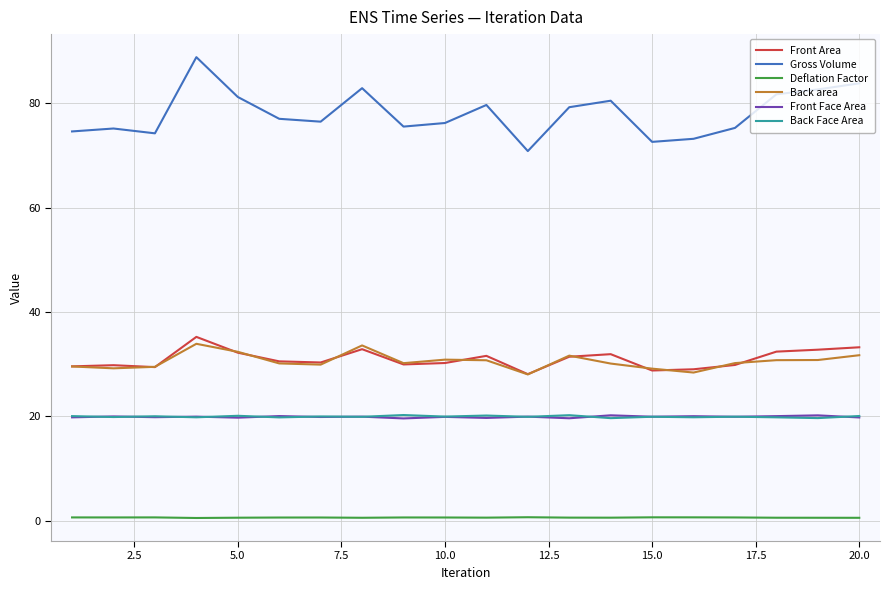

Which series has the largest total across all categories?

Gross Volume